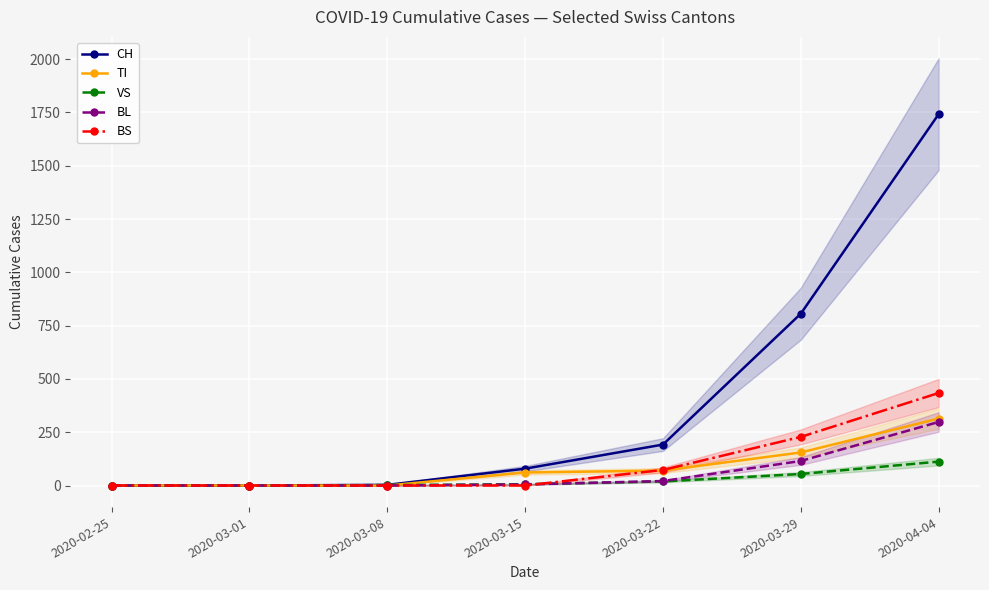

What is the value of the TI point at the 5th from the left?

70